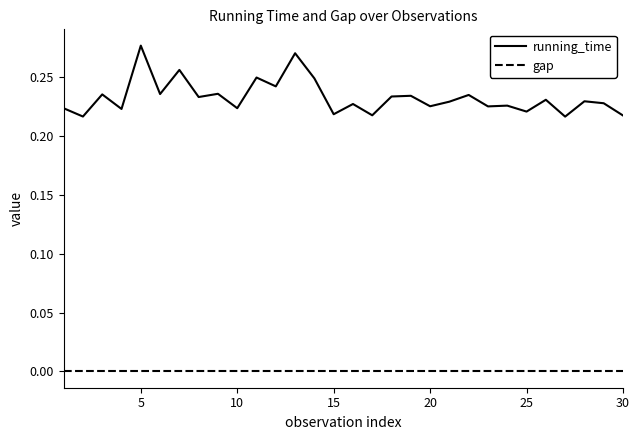

Rank the series by their maximum value, from lowest to highest.

gap, running_time